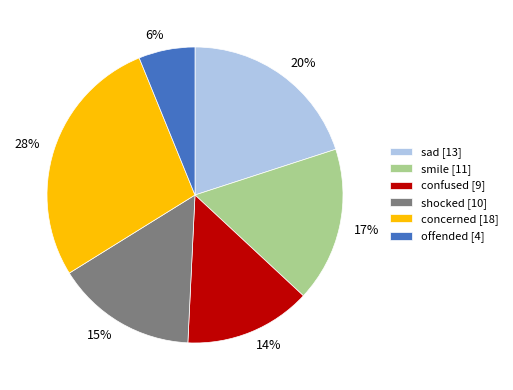

Count the number of slices in the pie.

6